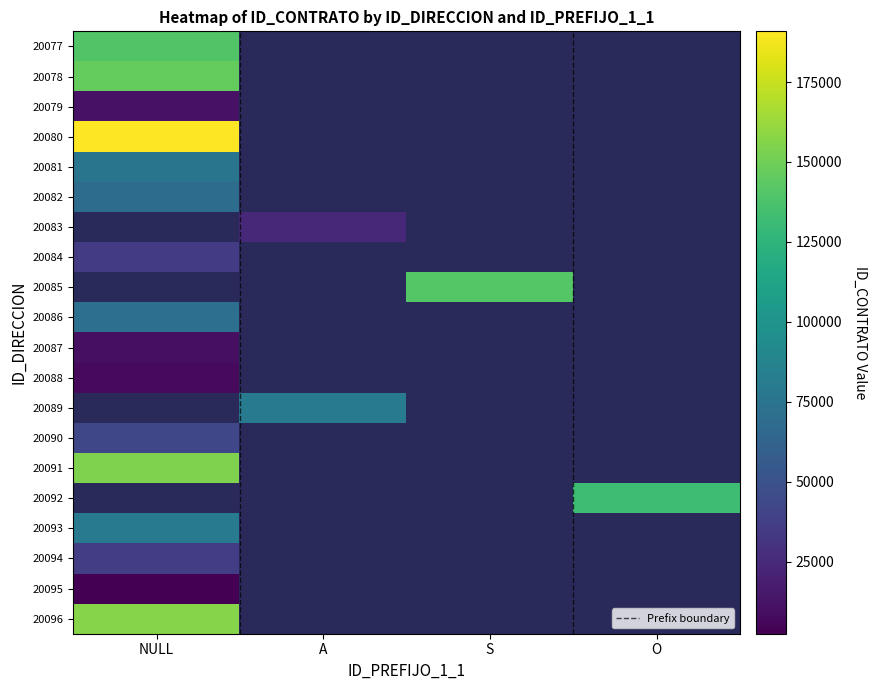

At which label is 20077 closest to 69947?

A